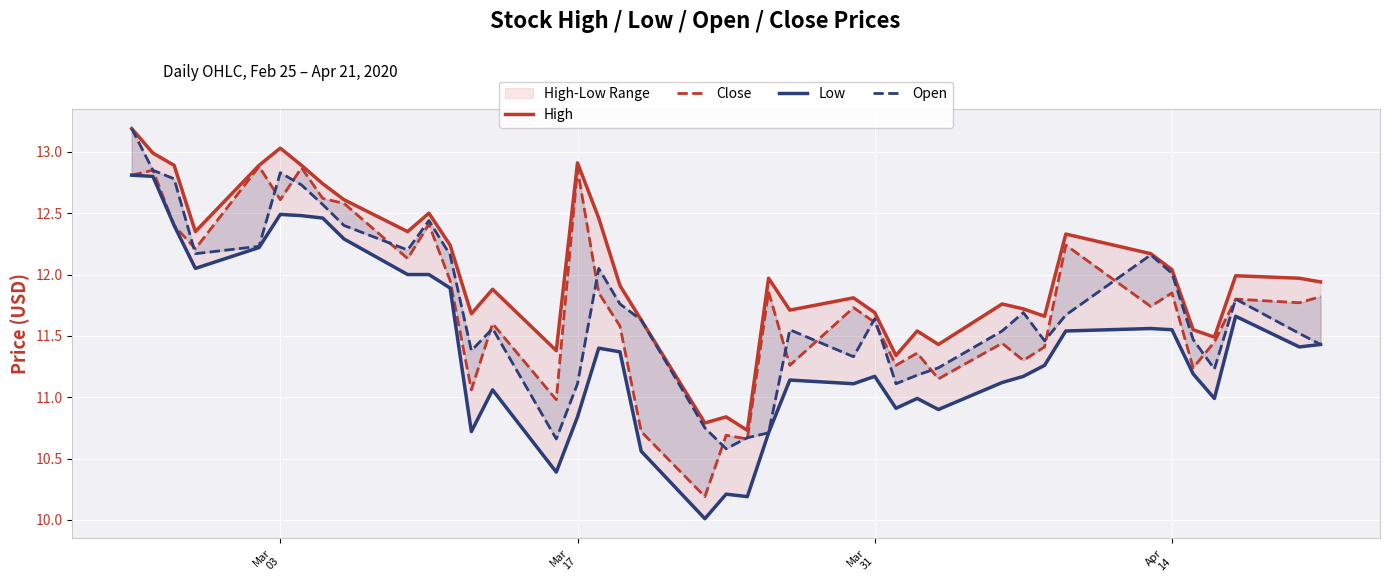

At how many categories does at least one series exceed 11?

37